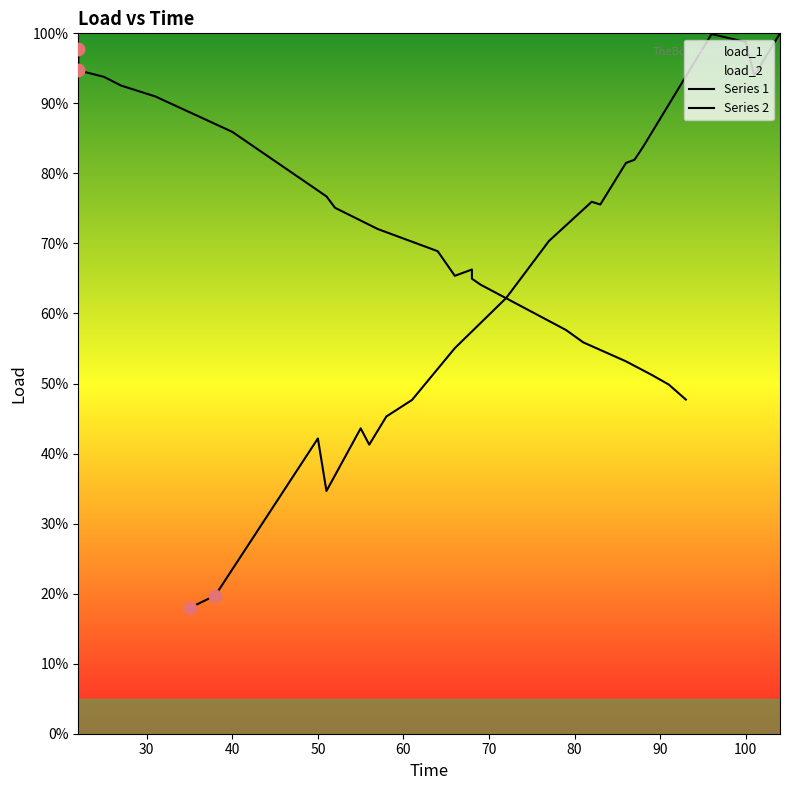

Which series has the largest total across all categories?

load_1